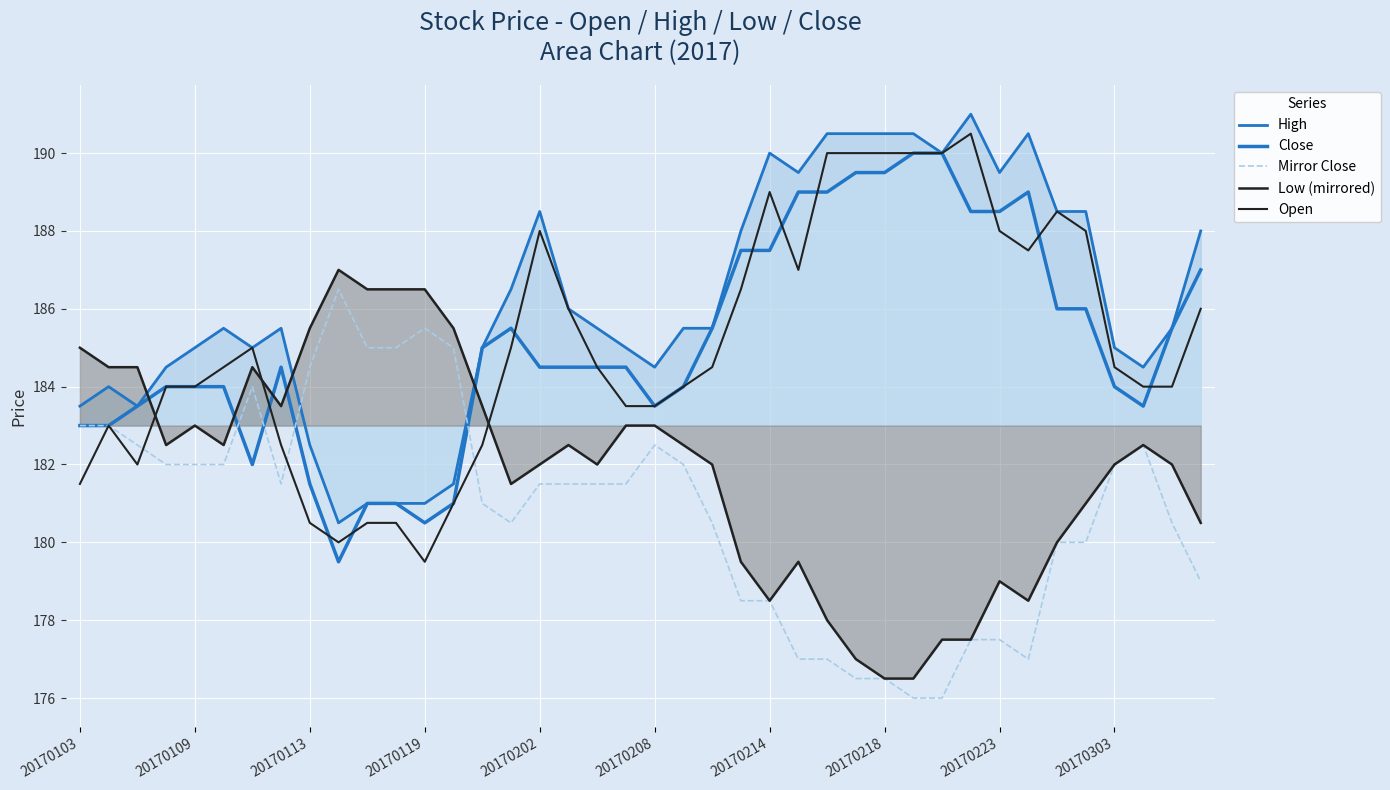

List the labels in order of Low (mirrored) value, smallest first.

28, 29, 27, 30, 31, 26, 24, 33, 32, 23, 25, 34, 39, 35, 15, 16, 18, 22, 36, 38, 20170119, 20170208, 17, 21, 37, 20170202, 19, 20, 20170218, 14, 20170109, 20170113, 20170214, 20170103, 20170223, 13, 10, 11, 12, 20170303